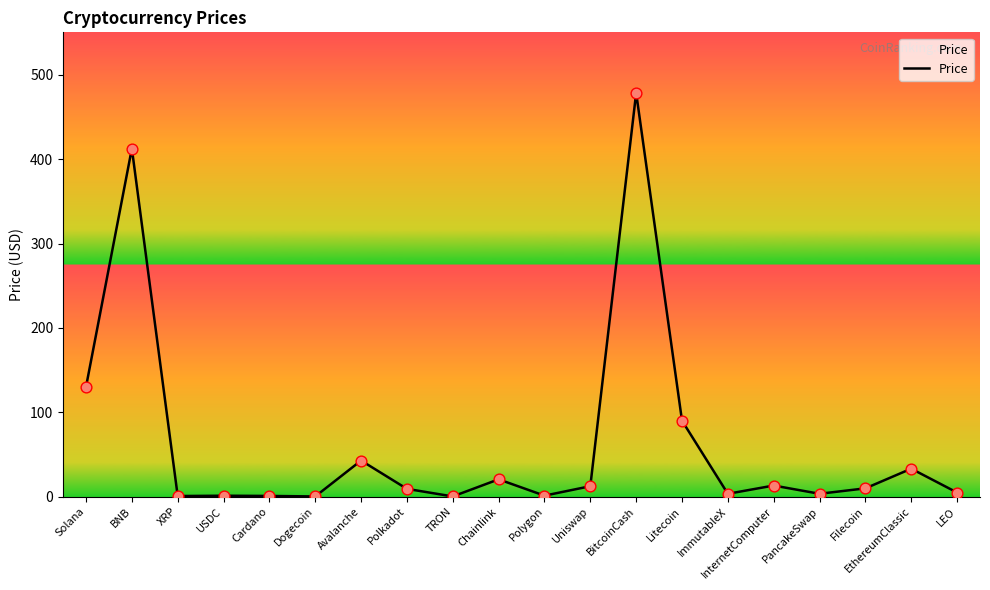

Between Chainlink and USDC, which is larger?

Chainlink